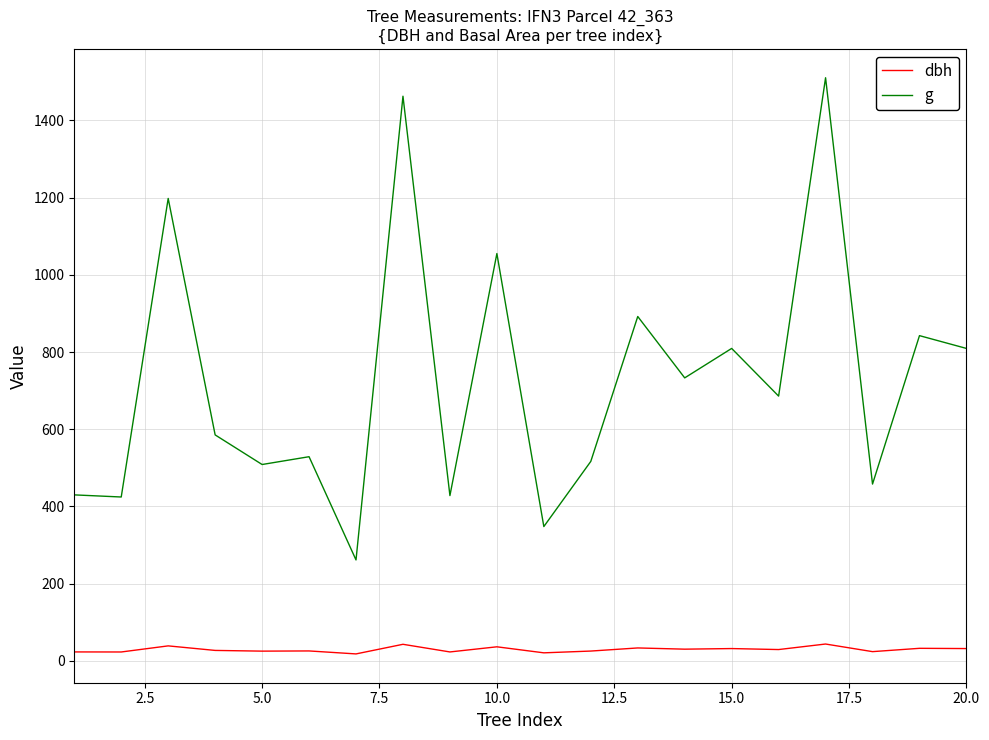

Rank the series by their average value, from highest to lowest.

g, dbh